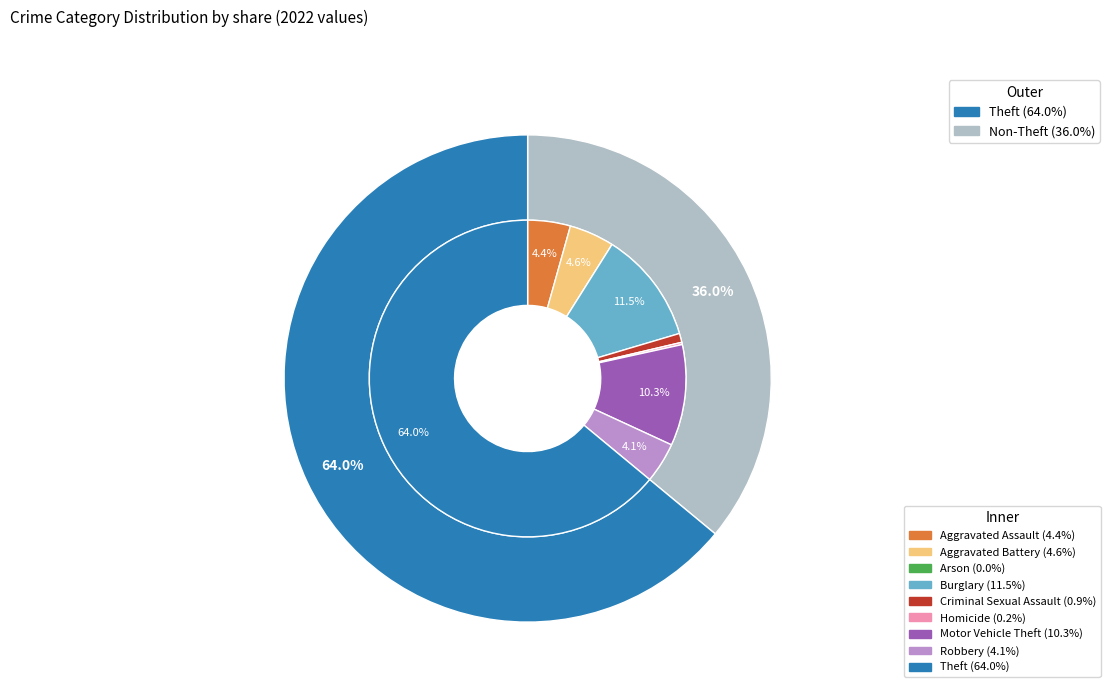

To the nearest percent, what is the average slice percentage?

11%